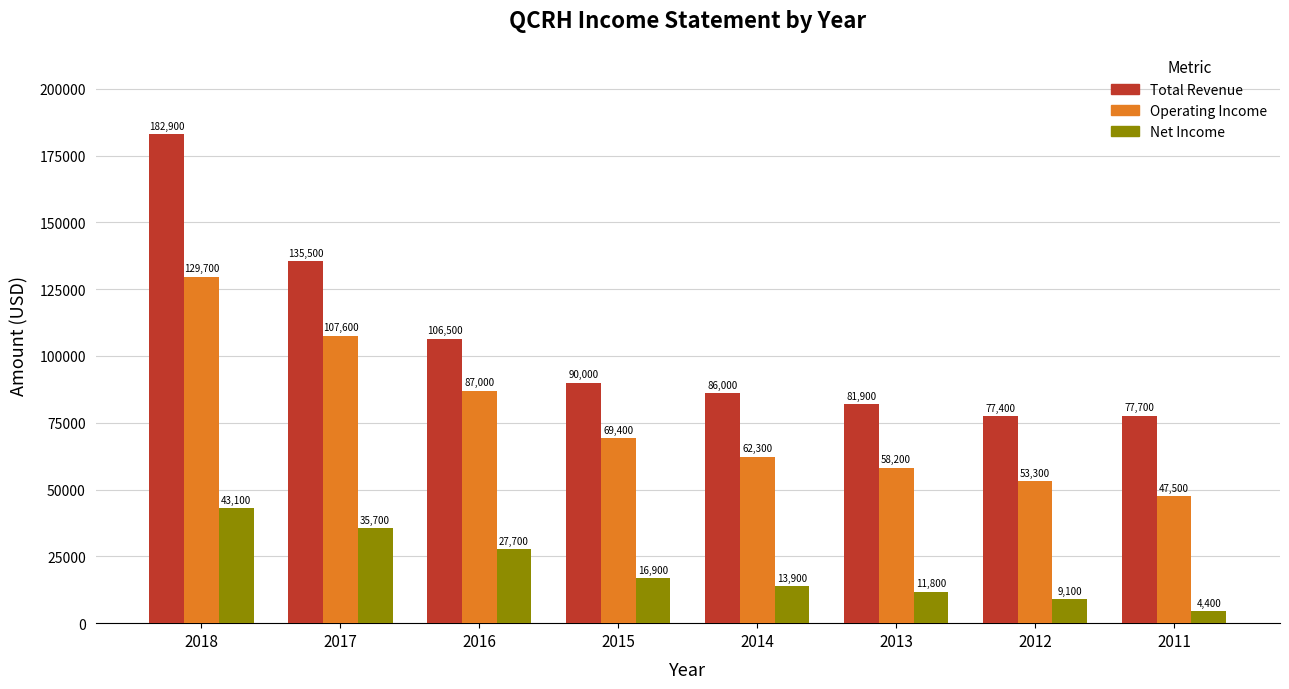

Reading left to right, extract all data points from this chart.

Total Revenue: 182900	135500	106500	90000	86000	81900	77400	77700
Operating Income: 129700	107600	87000	69400	62300	58200	53300	47500
Net Income: 43100	35700	27700	16900	13900	11800	9100	4400